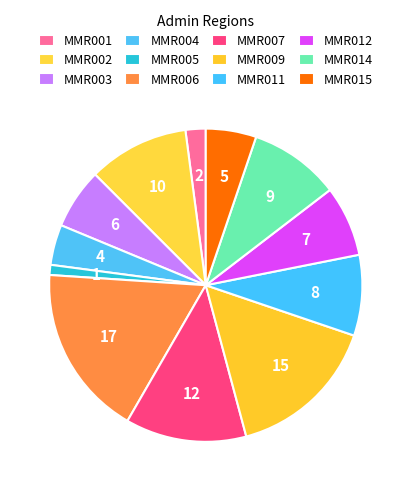

Is it true that MMR005 is 11% of the pie?

False